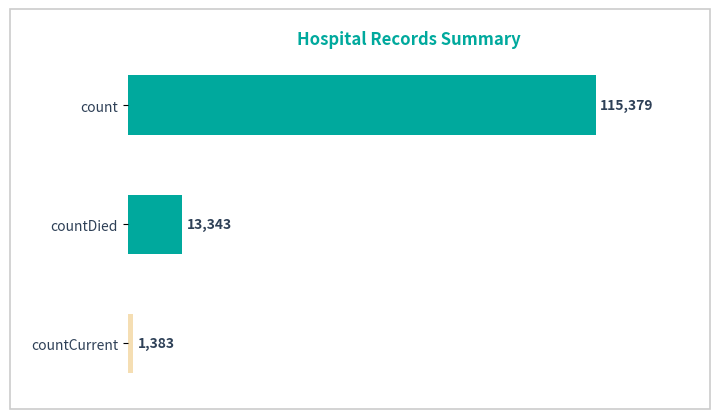

What is the sum of all values?

130105